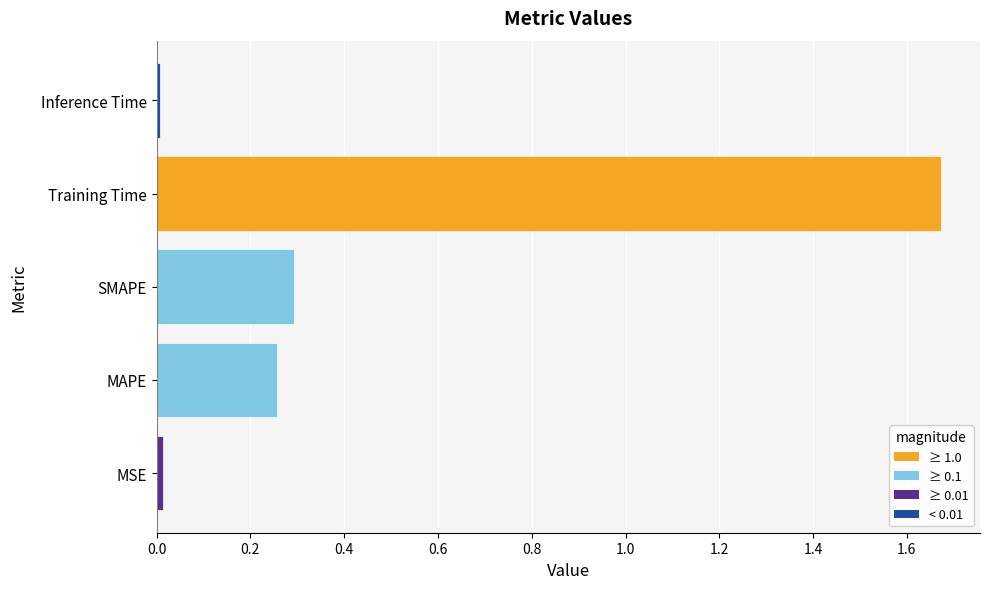

What is the sum of all values?

2.2